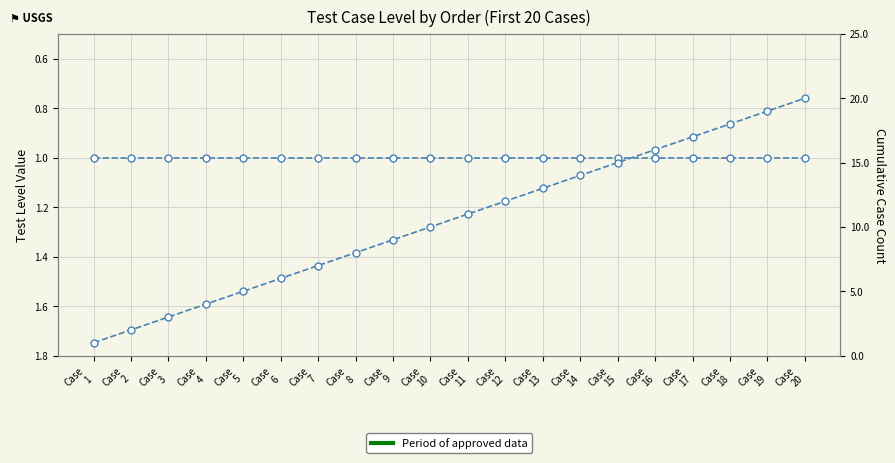

How many data points in Cumulative Count are above 11?

9